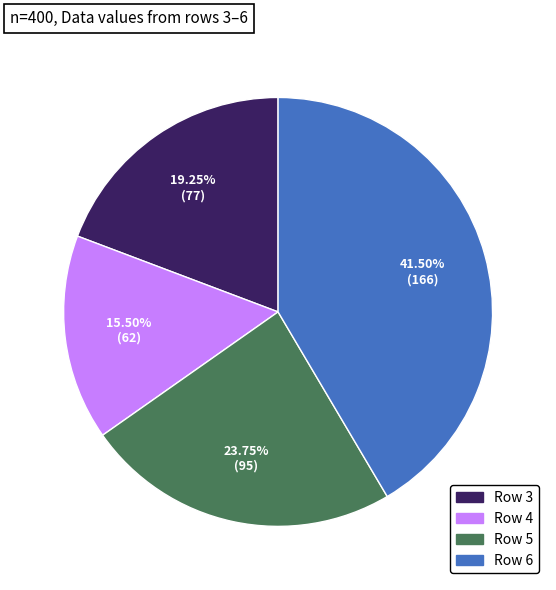

Is there any slice that represents more than half of the pie?

No